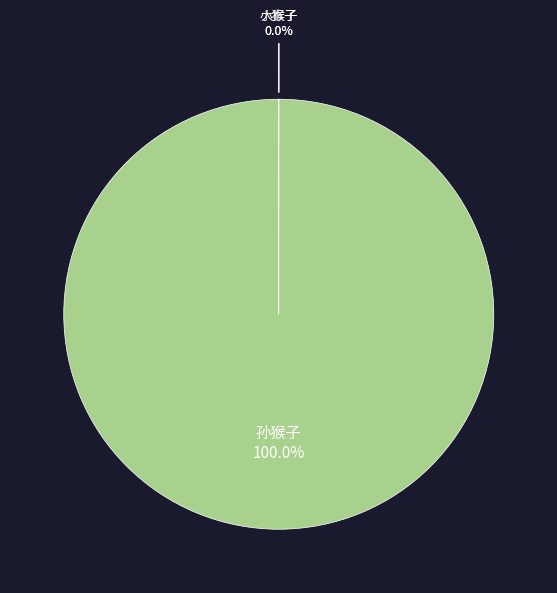

Does any single category account for the majority?

Yes